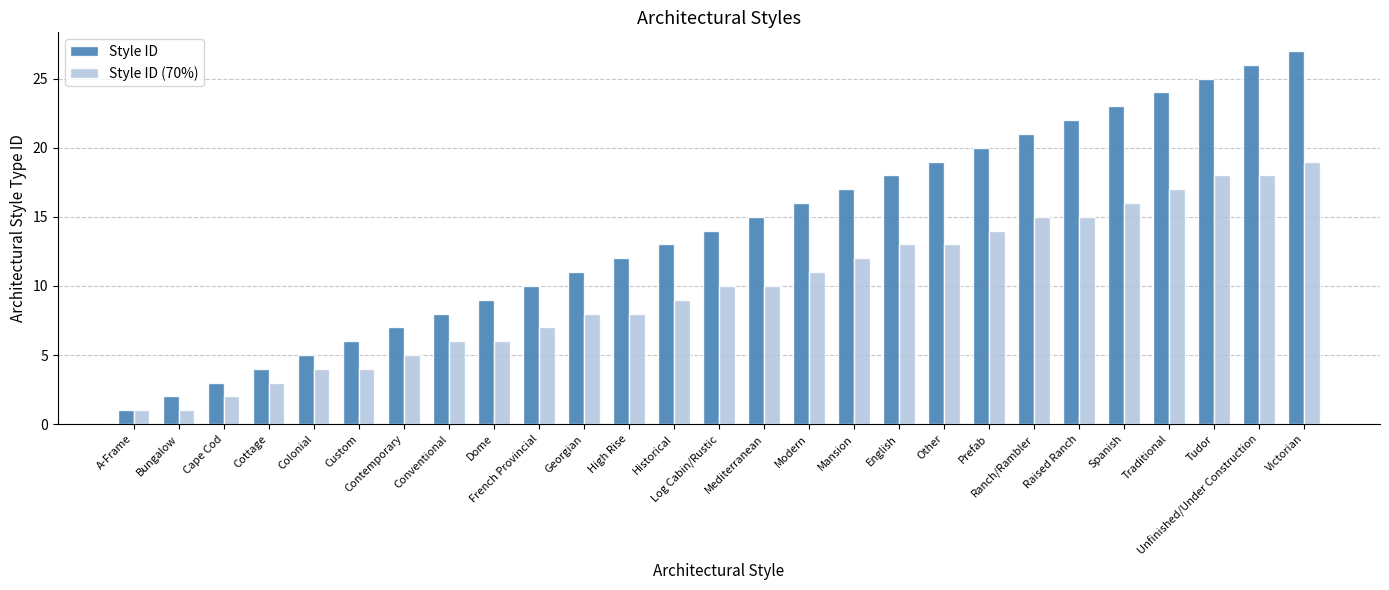

Reading left to right, extract all data points from this chart.

Style ID: 1	2	3	4	5	6	7	8	9	10	11	12	13	14	15	16	17	18	19	20	21	22	23	24	25	26	27
Style ID (70%): 1	1	2	3	4	4	5	6	6	7	8	8	9	10	10	11	12	13	13	14	15	15	16	17	18	18	19